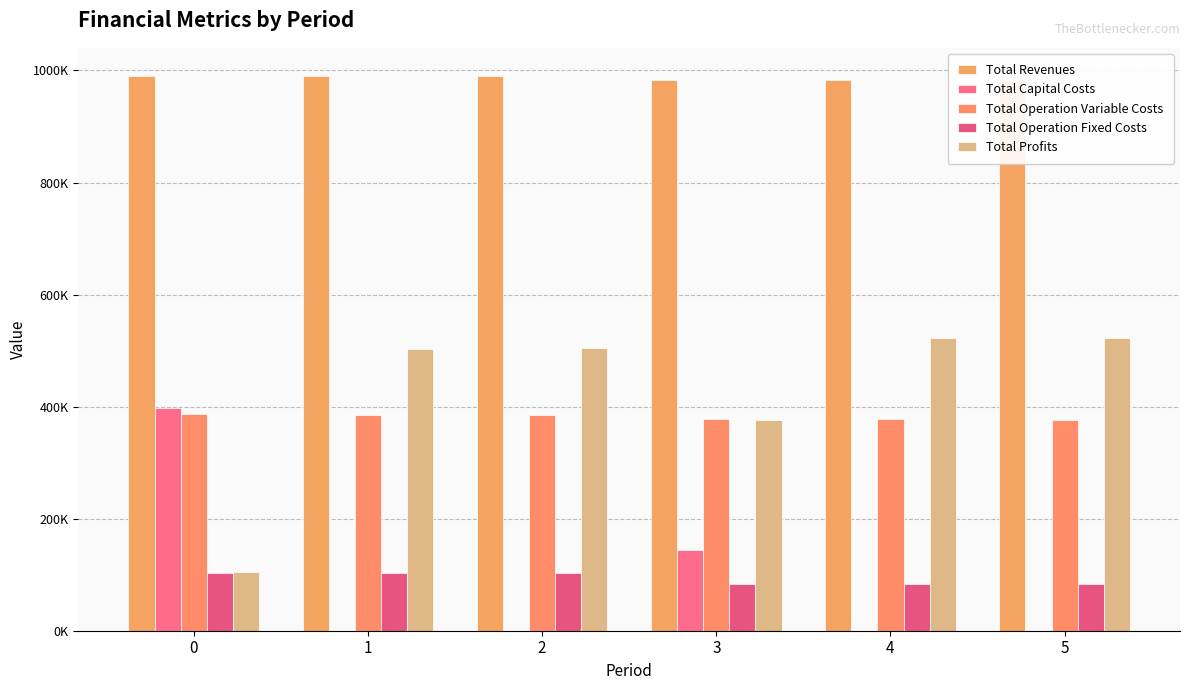

Which label corresponds to the smallest value in the chart?

1